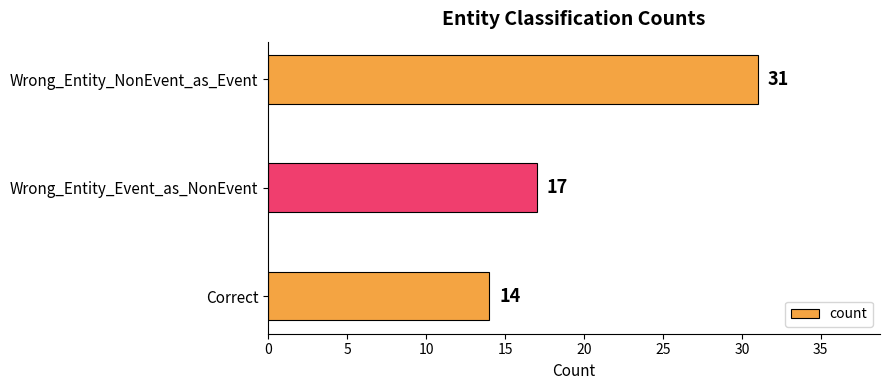

What is the maximum value shown in the chart?

31